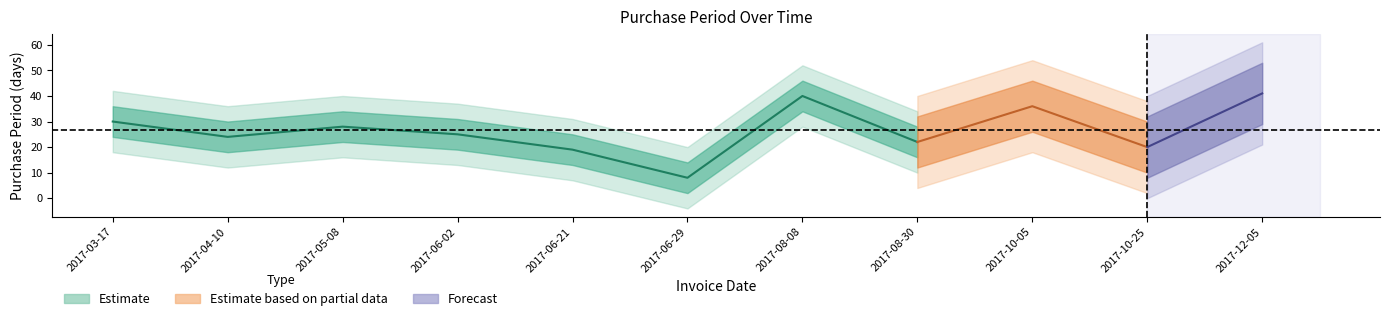

List the labels in order of value, largest first.

2017-12-05, 2017-08-08, 2017-10-05, 2017-03-17, 2017-05-08, 2017-06-02, 2017-04-10, 2017-08-30, 2017-10-25, 2017-06-21, 2017-06-29